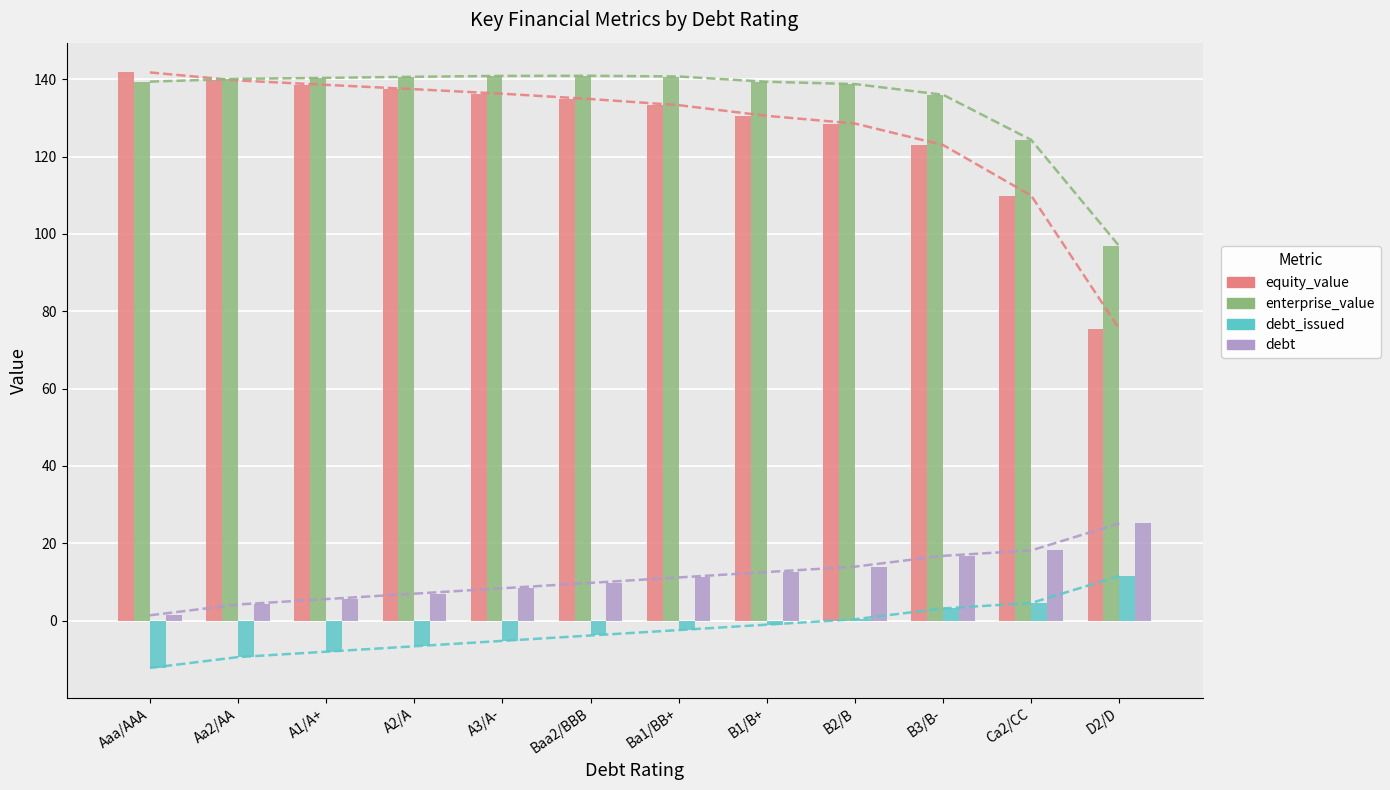

Which series has the largest total across all categories?

enterprise_value